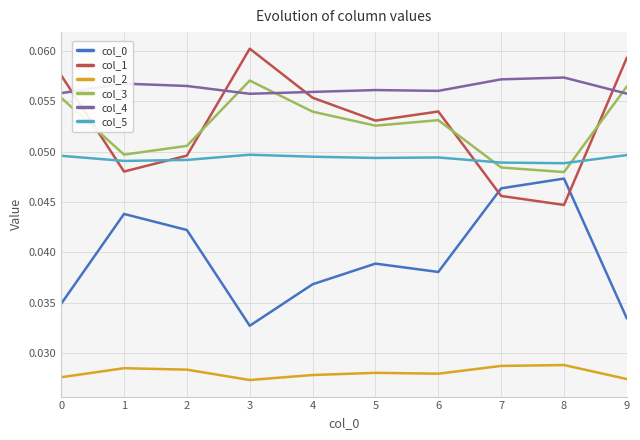

True or false: col_2 and col_1 intersect in this chart.

False